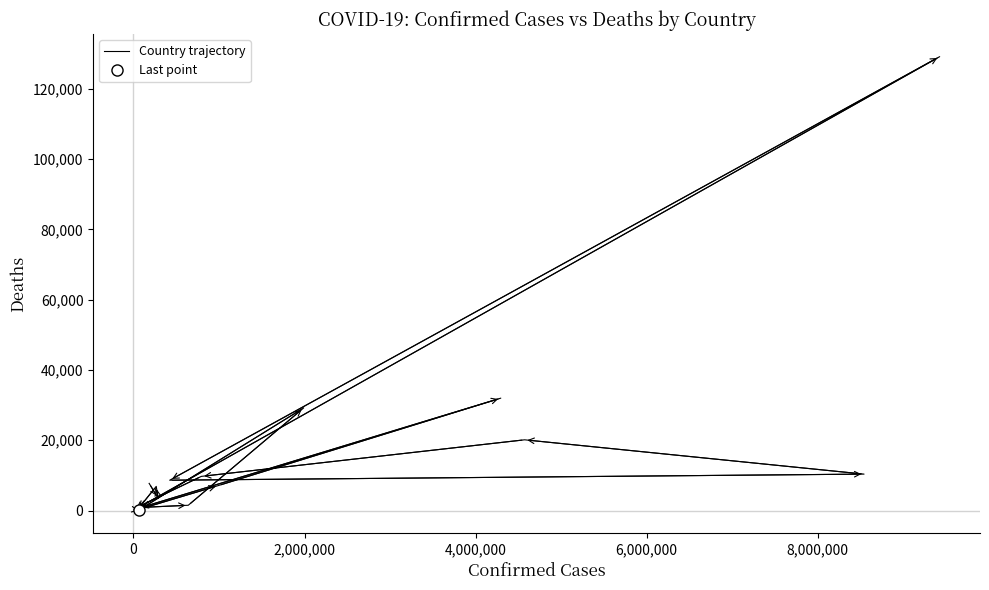

Reading left to right, list all the values displayed in this chart.

7728	3514	6875	153	1900	143	129145	8629	10362	20120	9717	822	1500	29203	478	7118	31977	680	163	21